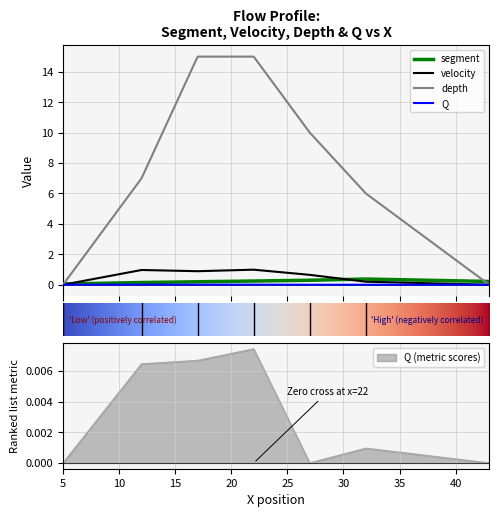

Is it true that Q equals 0.0 at 10?

False